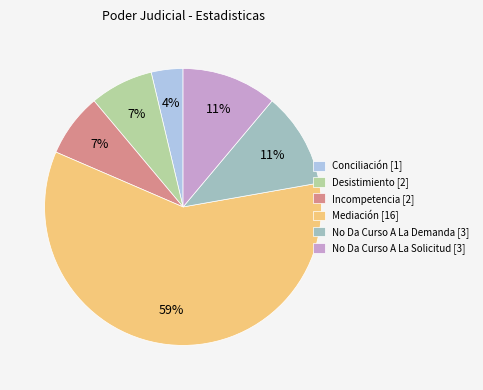

The Incompetencia slice represents 1% of the pie. True or false?

False